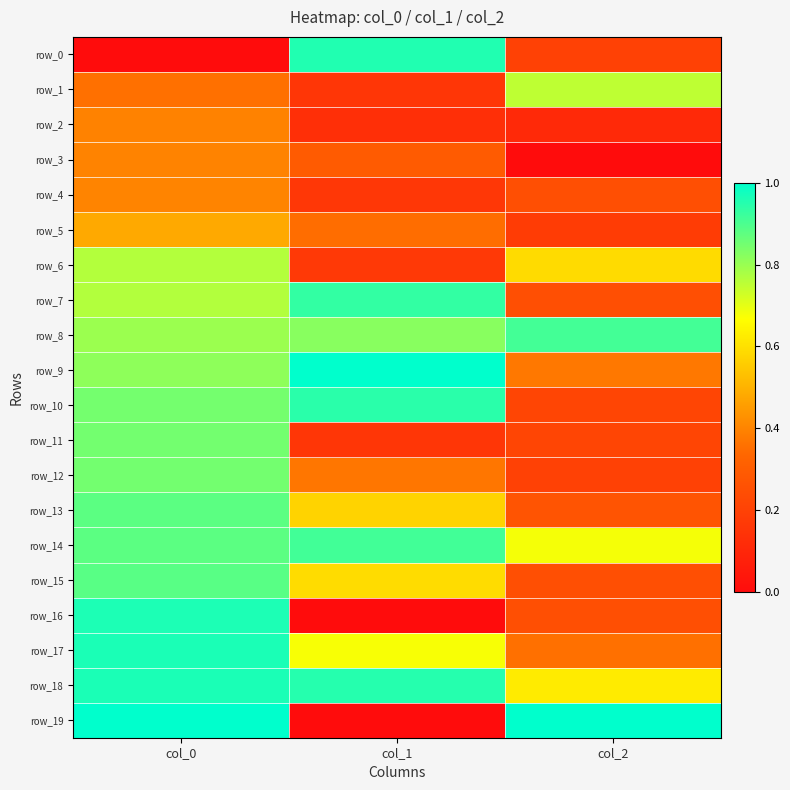

Reading left to right, what are all the values shown in this chart?

row_0: 0.0	1.0	0.2
row_1: 0.4	0.2	0.8
row_2: 0.4	0.1	0.1
row_3: 0.4	0.3	0.0
row_4: 0.4	0.2	0.2
row_5: 0.5	0.4	0.2
row_6: 0.8	0.2	0.6
row_7: 0.8	0.9	0.2
row_8: 0.8	0.8	0.9
row_9: 0.8	1.0	0.4
row_10: 0.8	0.9	0.2
row_11: 0.8	0.2	0.2
row_12: 0.8	0.4	0.2
row_13: 0.9	0.6	0.3
row_14: 0.9	0.9	0.7
row_15: 0.9	0.6	0.2
row_16: 1.0	0.0	0.2
row_17: 1.0	0.7	0.4
row_18: 1.0	1.0	0.6
row_19: 1.0	0.0	1.0